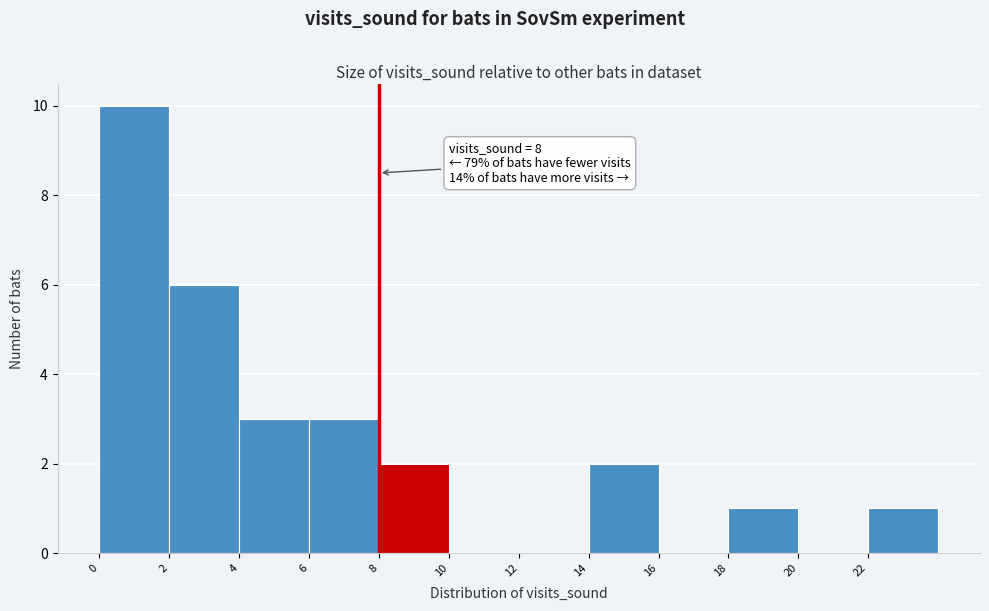

Over which range of the x-axis is the bar tallest?

0 to 2